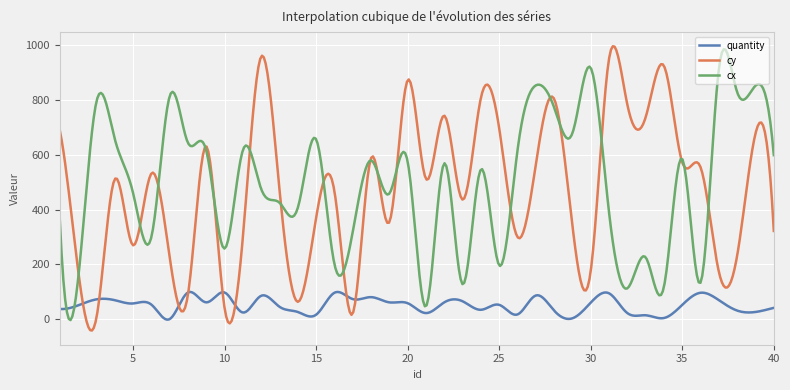

How many categories are shown in the chart?

400